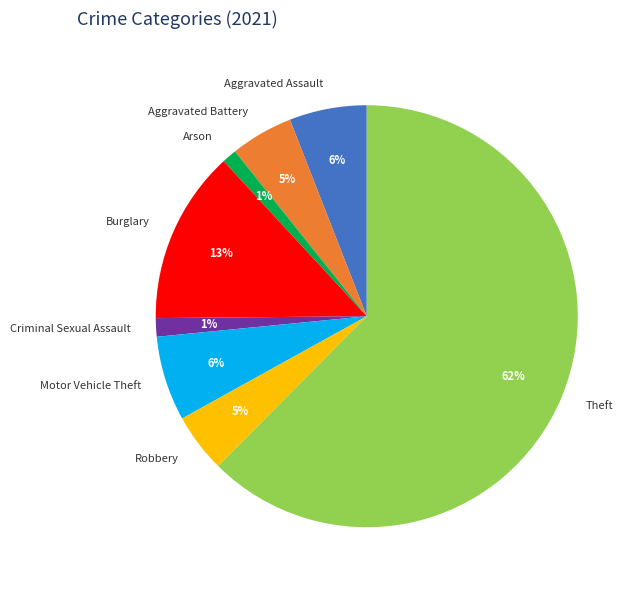

To the nearest percent, what percentage of the pie is Motor Vehicle Theft?

6%